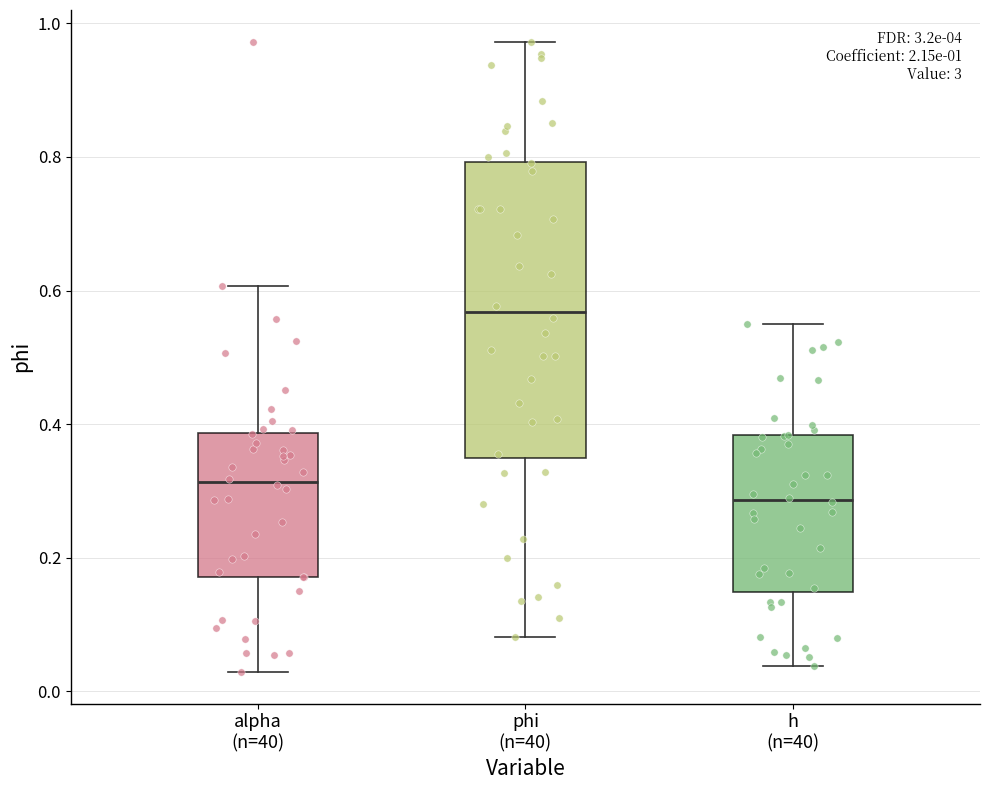

Comparing the boxes themselves (not the whiskers), which one is the tallest?

phi (n=40)